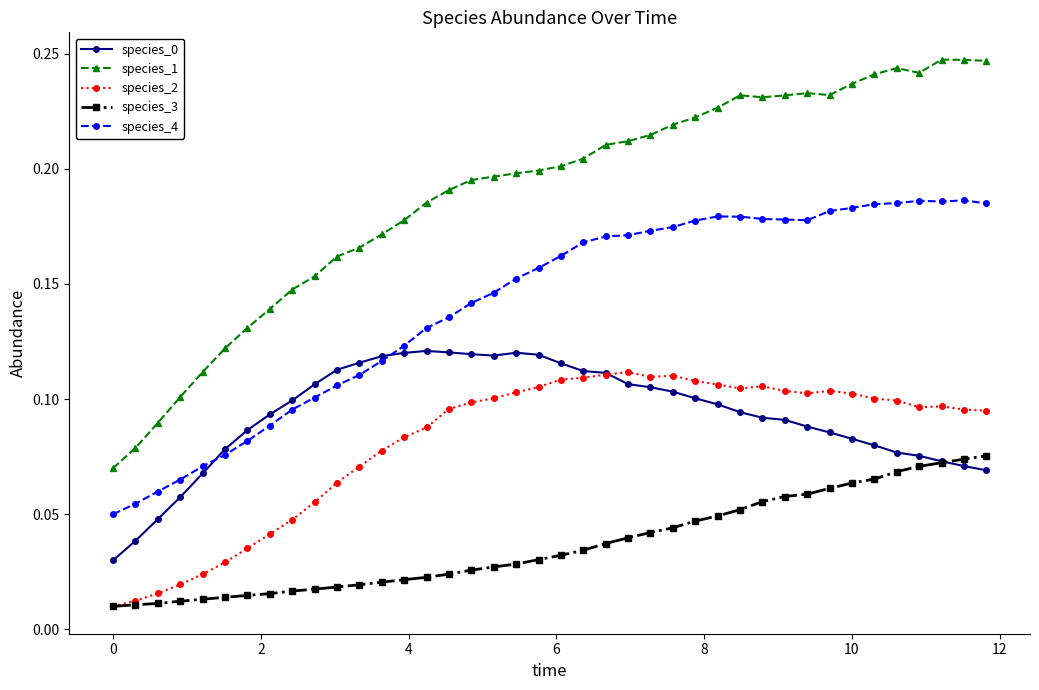

Which series has the largest range (max minus min)?

species_1